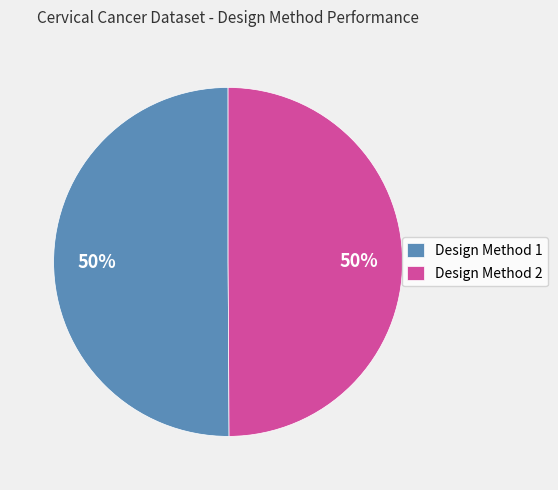

The Design Method 2 slice represents 50% of the pie. True or false?

True